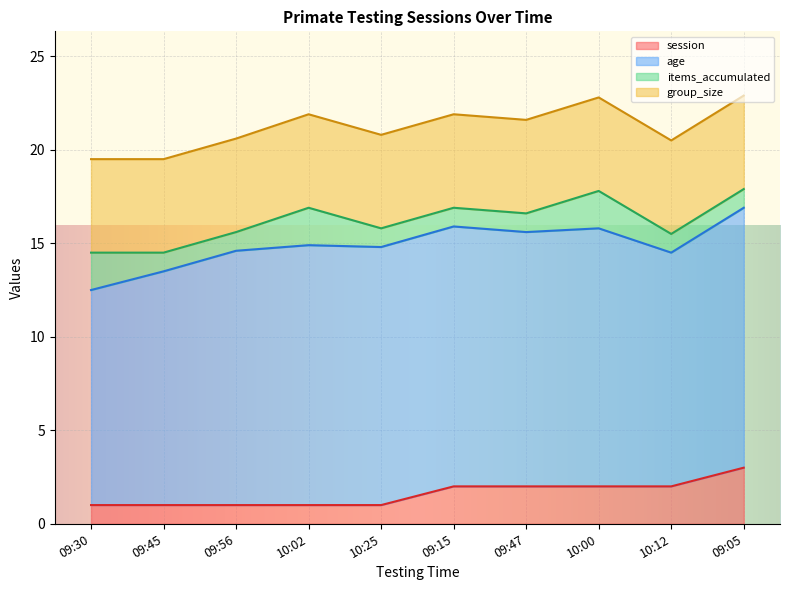

Reading right to left, list all the values displayed in this chart.

session: 3.0	2.0	2.0	2.0	2.0	1.0	1.0	1.0	1.0	1.0
age: 13.9	12.5	13.8	13.6	13.9	13.8	13.9	13.6	12.5	11.5
items_accumulated: 1.0	1.0	2.0	1.0	1.0	1.0	2.0	1.0	1.0	2.0
group_size: 5.0	5.0	5.0	5.0	5.0	5.0	5.0	5.0	5.0	5.0